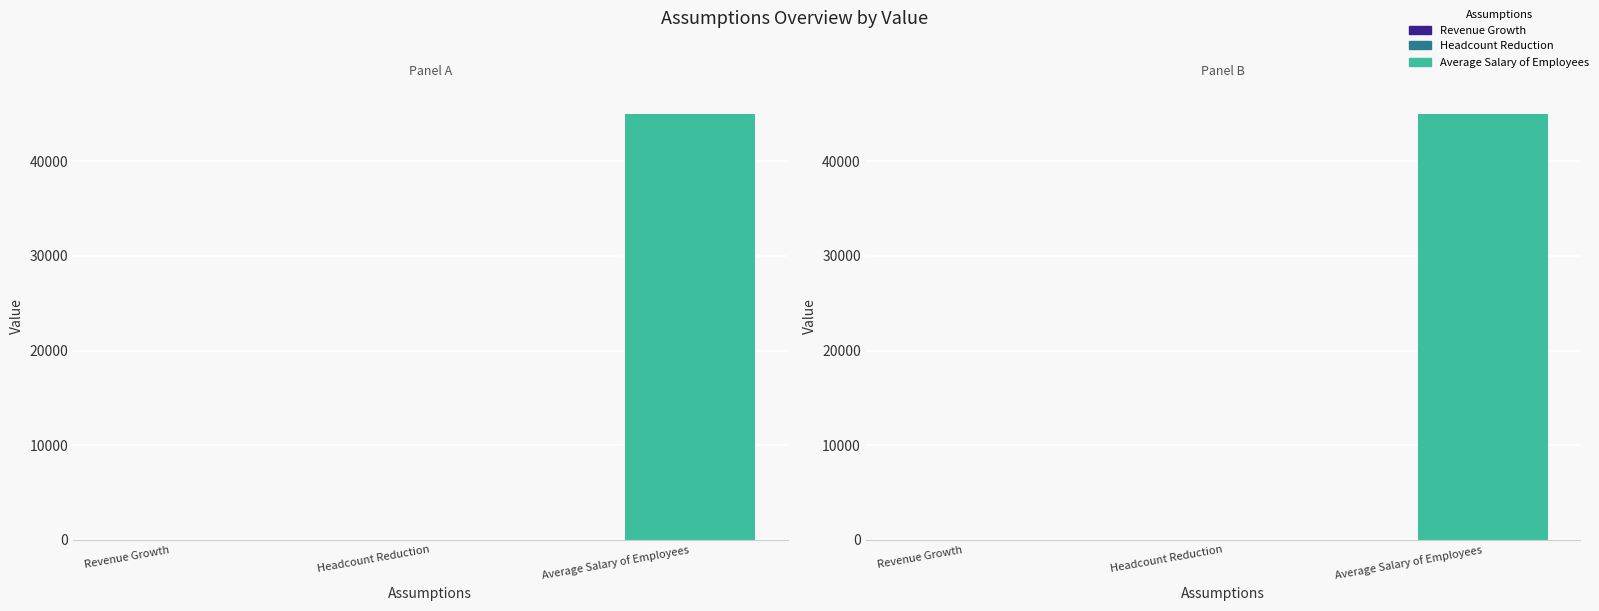

Rank the categories by value from lowest to highest.

Revenue Growth, Headcount Reduction, Average Salary of Employees